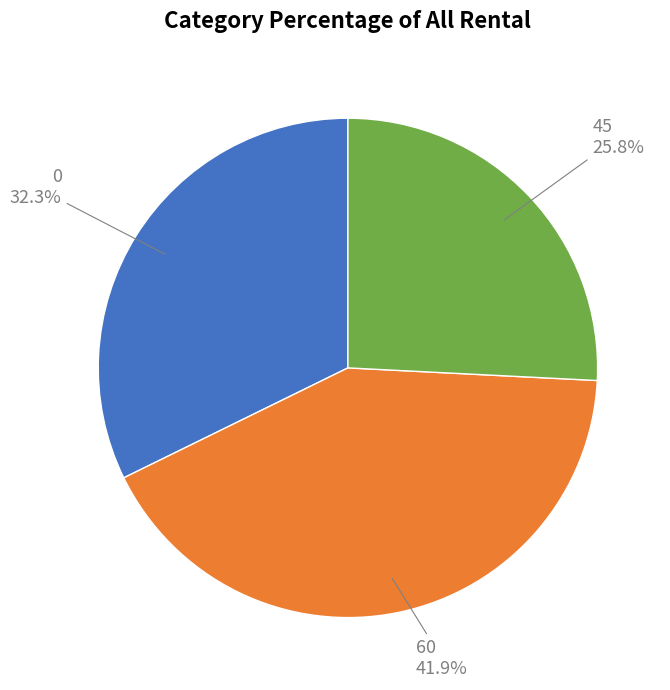

Is there a majority slice in this chart?

No